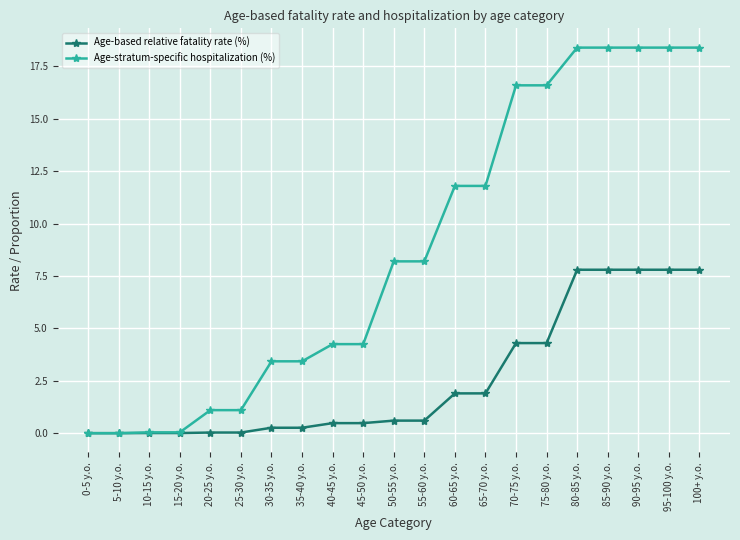

What is the difference between the highest and lowest values at 60-65 y.o.?

9.9